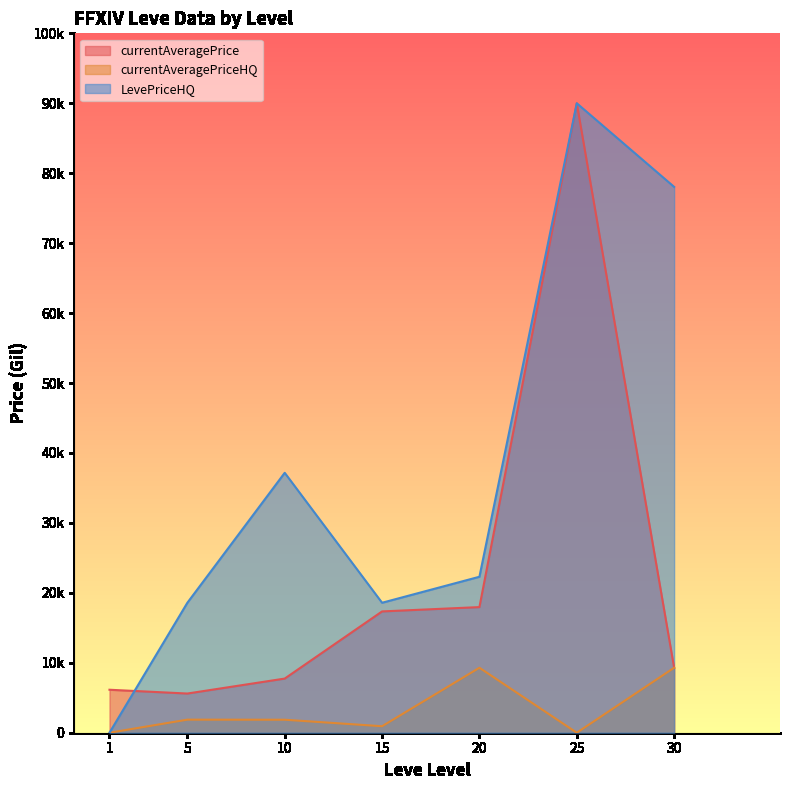

Which series has the largest range (max minus min)?

LevePriceHQ